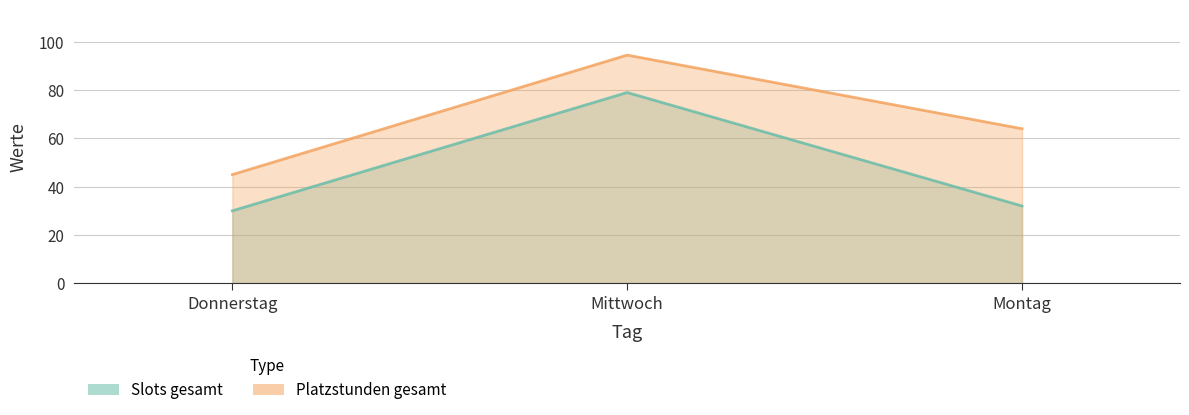

What is the sum of all Slots gesamt values?

141.0